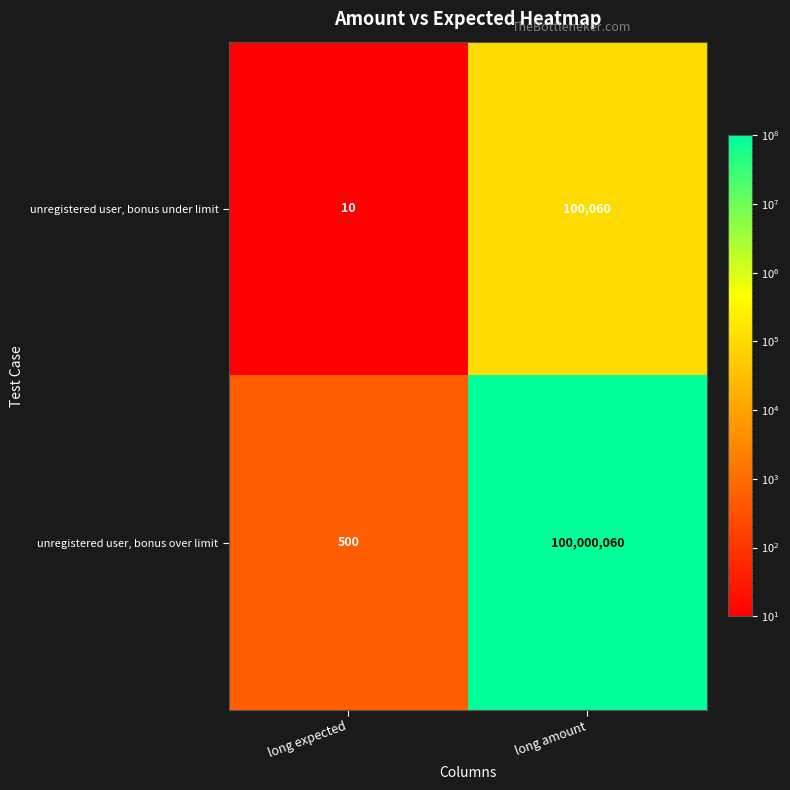

Between long expected and long amount, which series saw the biggest shift?

unregistered user, bonus over limit